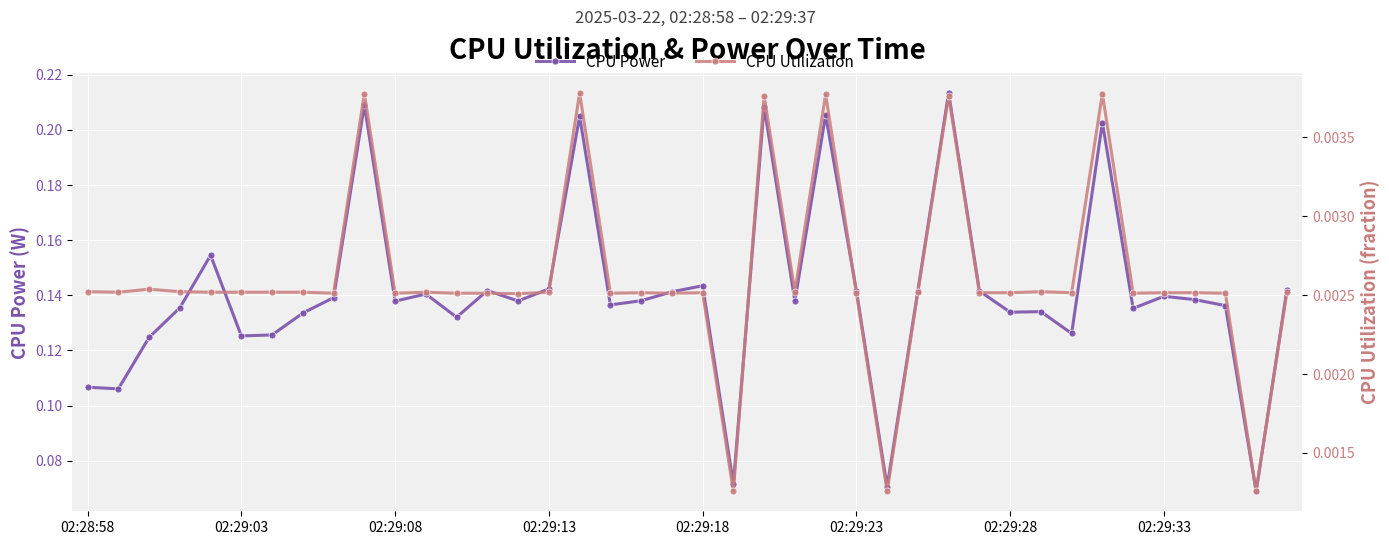

What are all the series names shown in the legend?

CPU Power, CPU Utilization